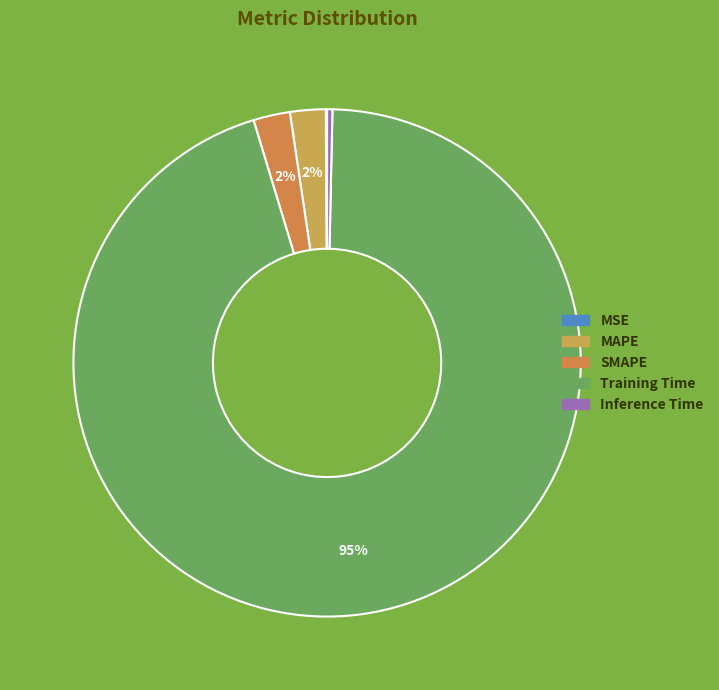

Is it true that MSE is 9% of the pie?

False